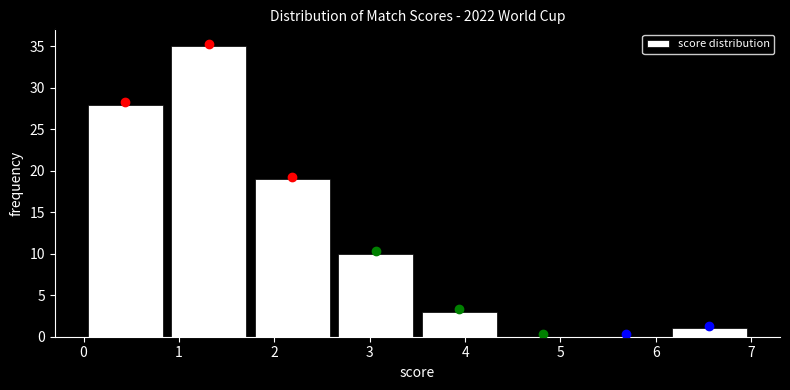

What is the height of the bar covering 0.0 to 0.9 on the x-axis? Neither the bar edges nor the heights are printed on the chart, so give them approximately, as read against the axes.

28